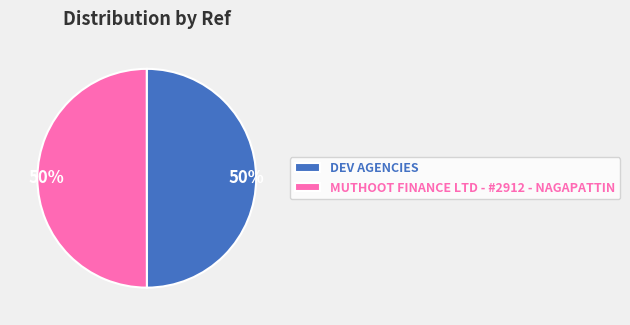

To the nearest percent, what is the combined percentage of MUTHOOT FINANCE LTD - #2912 - NAGAPATTIN and DEV AGENCIES?

100%